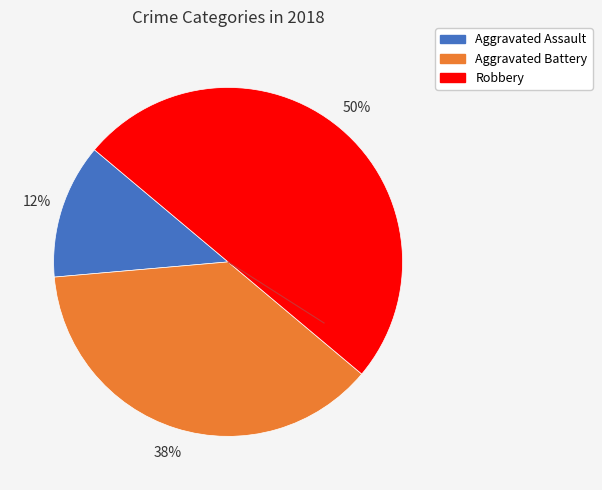

To the nearest percent, what is the average slice percentage?

33%